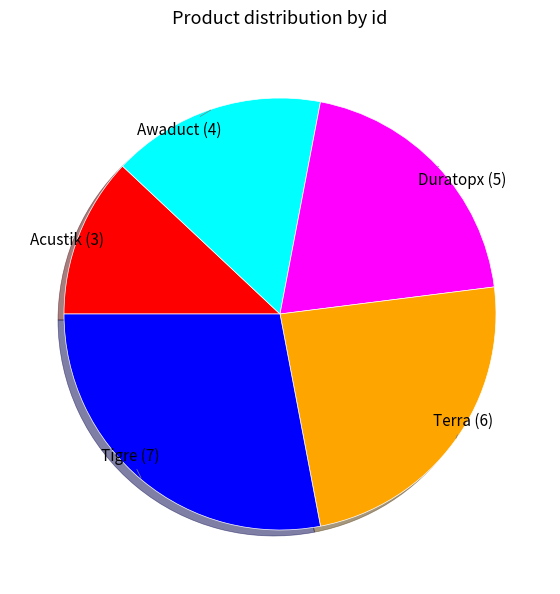

Does any single category account for the majority?

No